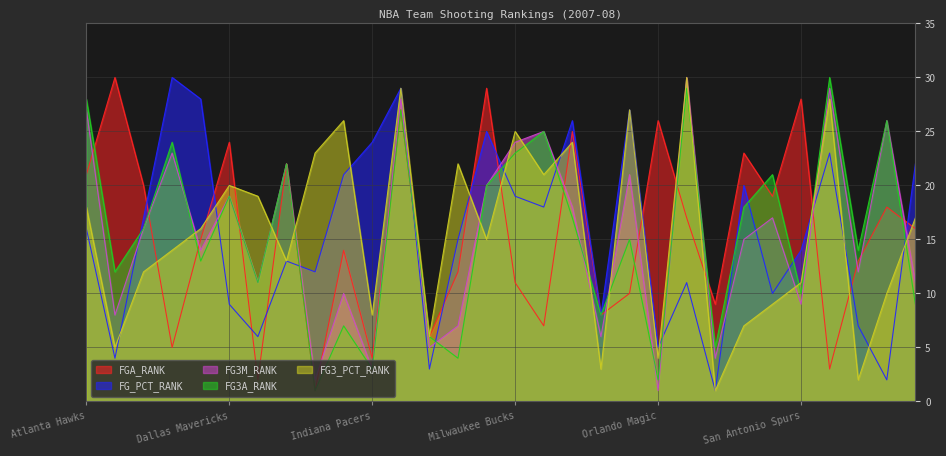

Where is the first local minimum for FG_PCT_RANK?

Boston Celtics